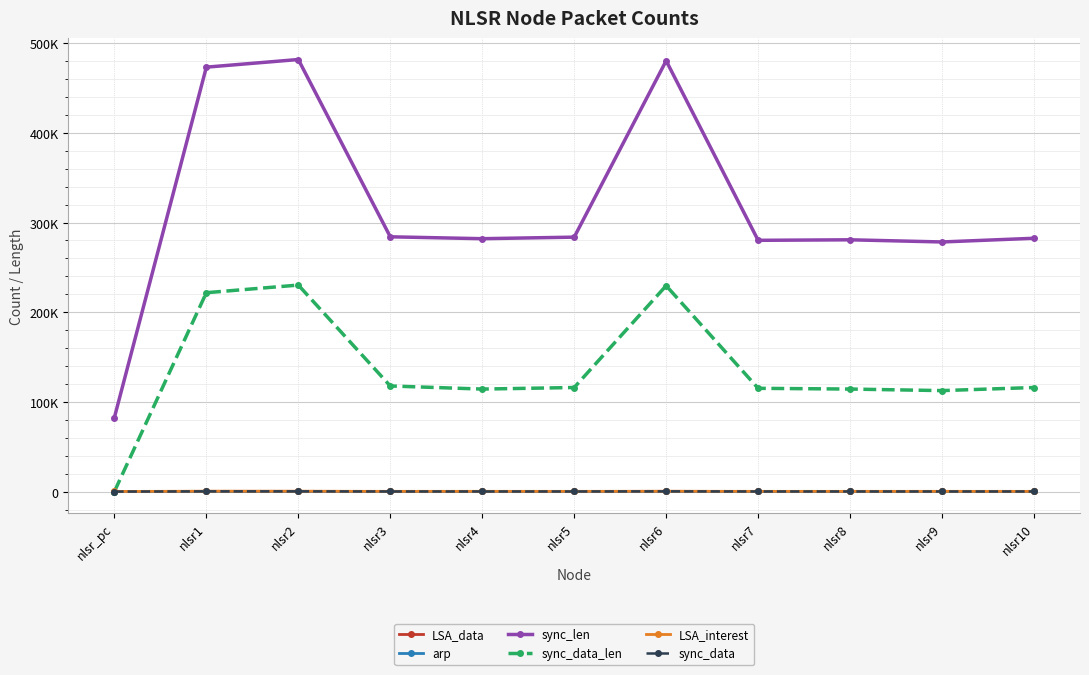

What are all the series names shown in the legend?

LSA_data, arp, sync_len, sync_data_len, LSA_interest, sync_data